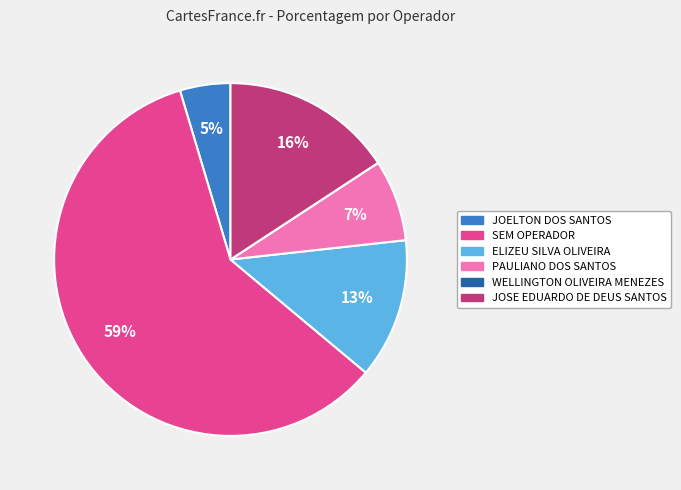

To the nearest percent, what is the average slice percentage?

17%